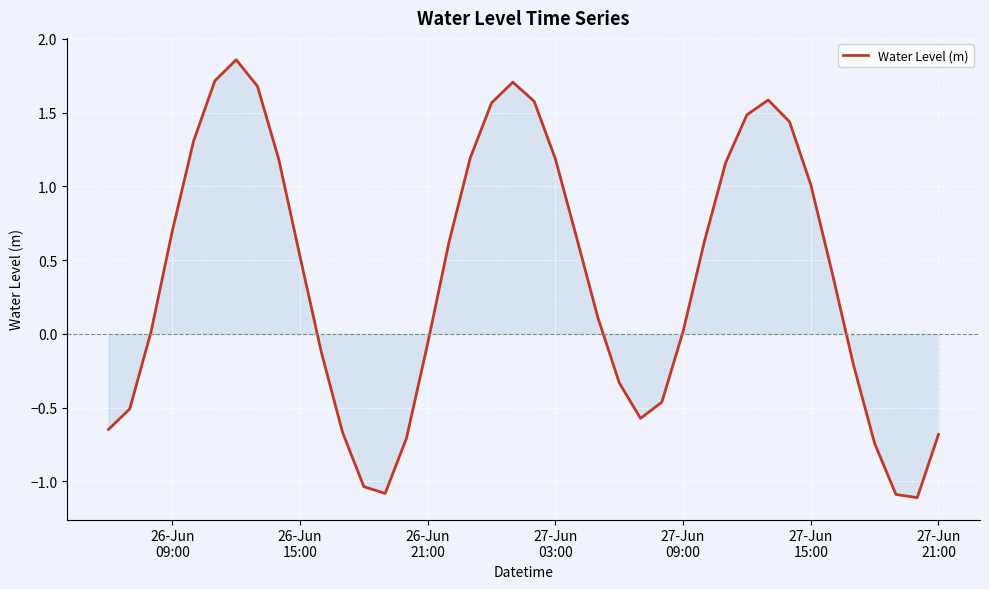

How many distinct data groups are displayed?

1